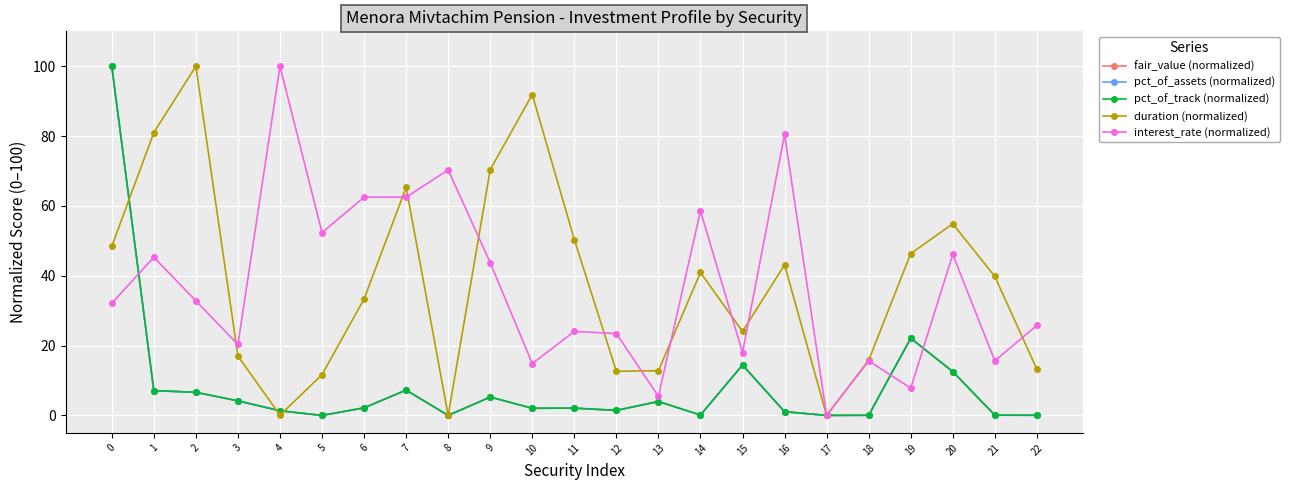

Rank the series at 3 from highest to lowest value.

interest_rate (normalized), duration (normalized), fair_value (normalized), pct_of_track (normalized), pct_of_assets (normalized)